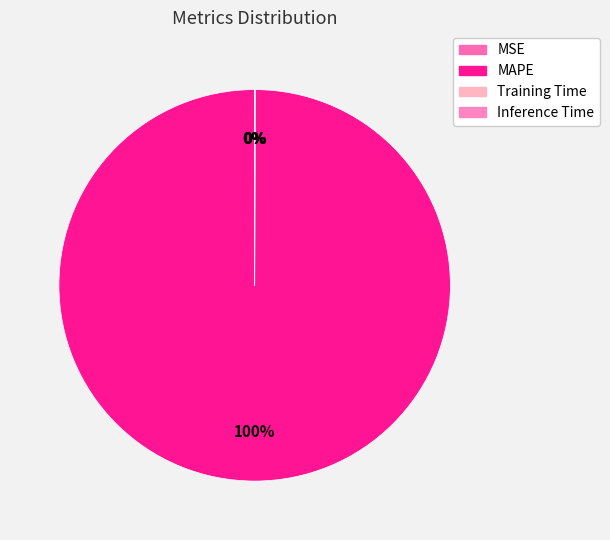

Is it true that MSE is 7% of the pie?

False